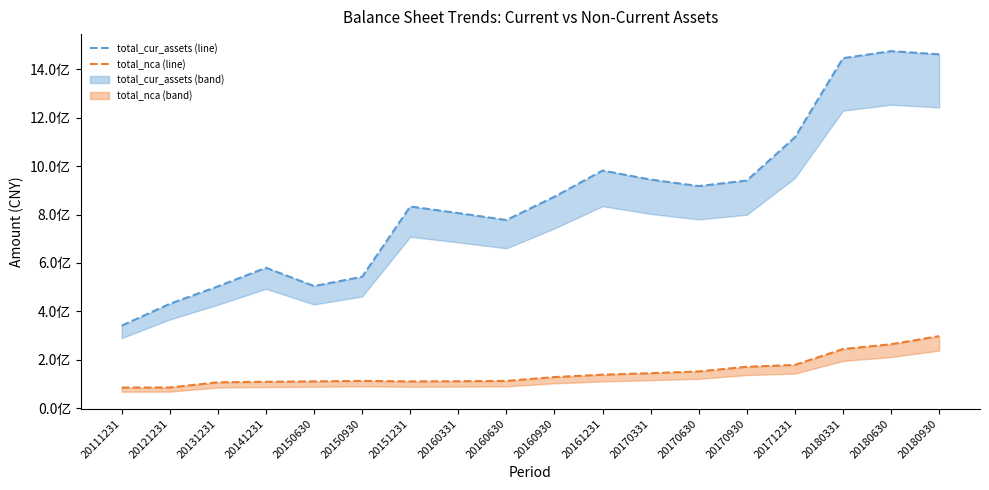

Where is the first local maximum for total_cur_assets (line)?

20141231